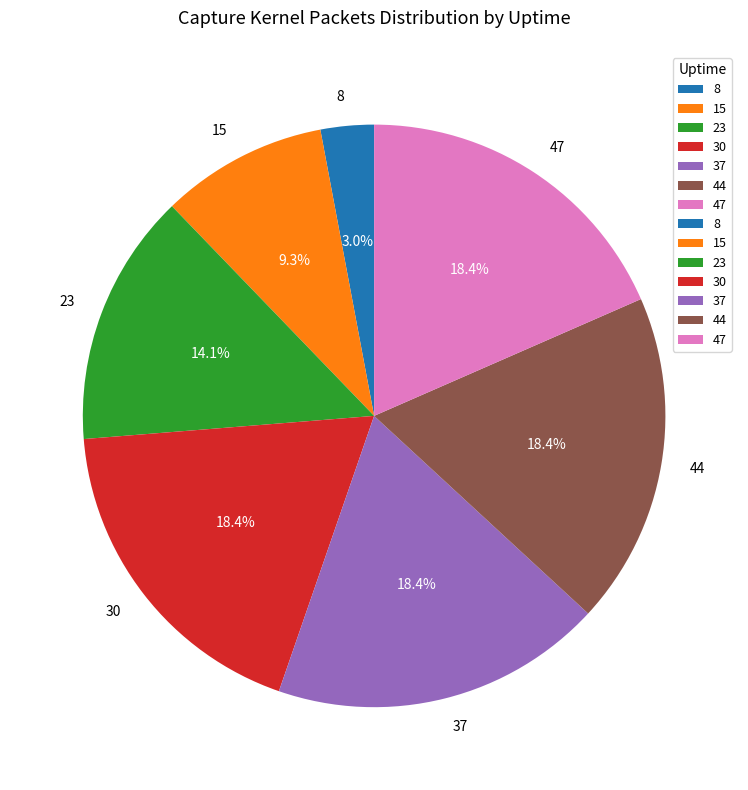

Is there a majority slice in this chart?

No